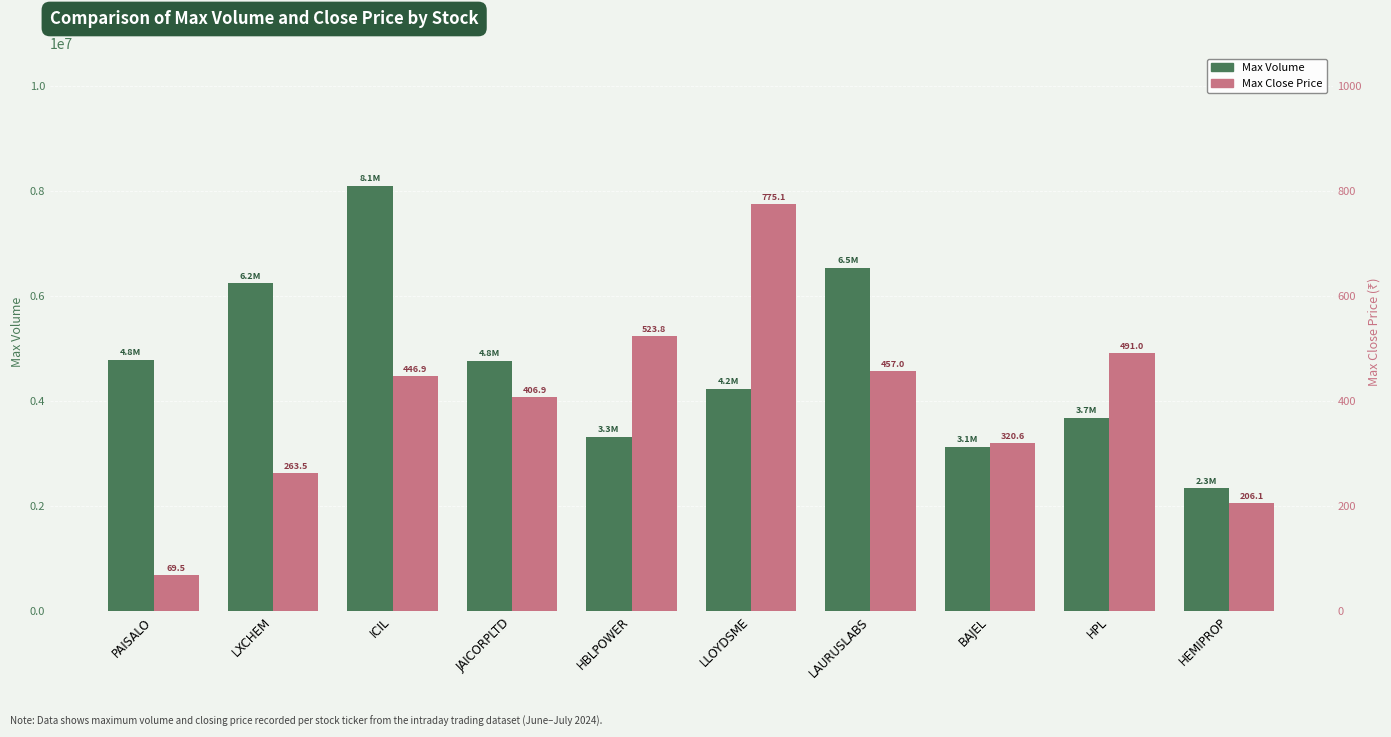

At which category is the sum across all series the highest?

ICIL